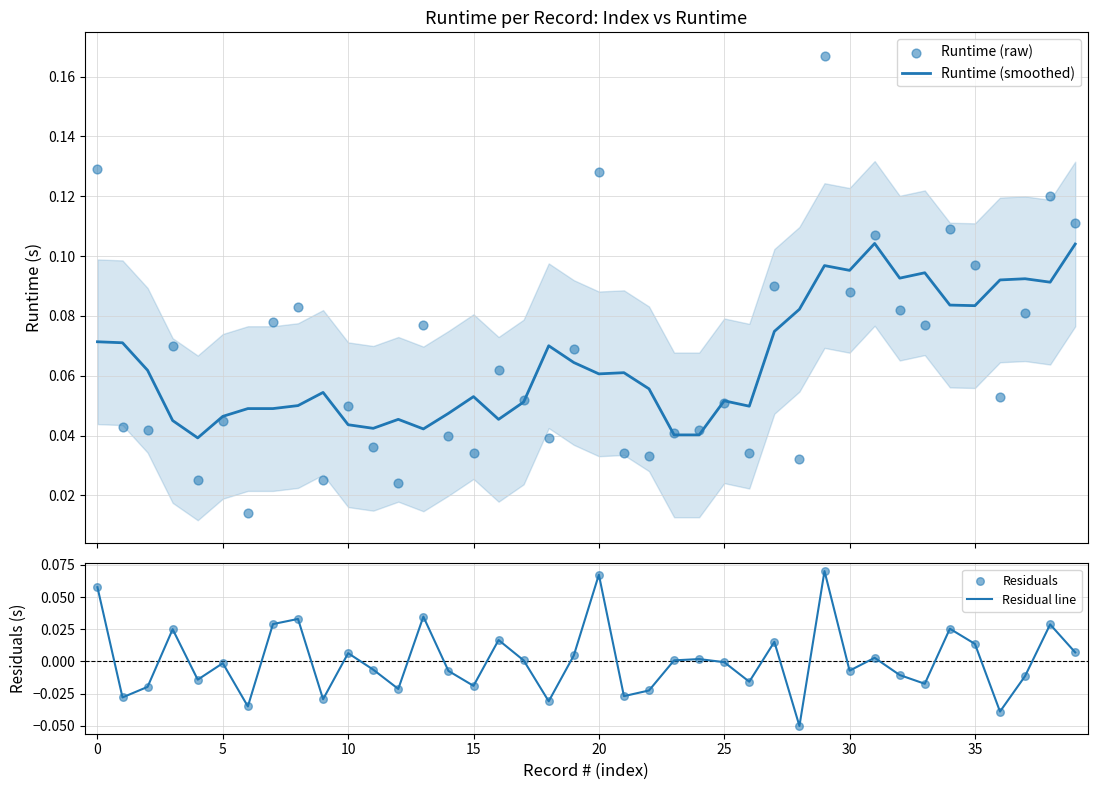

Is the value of Runtime (raw) at −5 greater than the value of Residuals at 11?

Yes